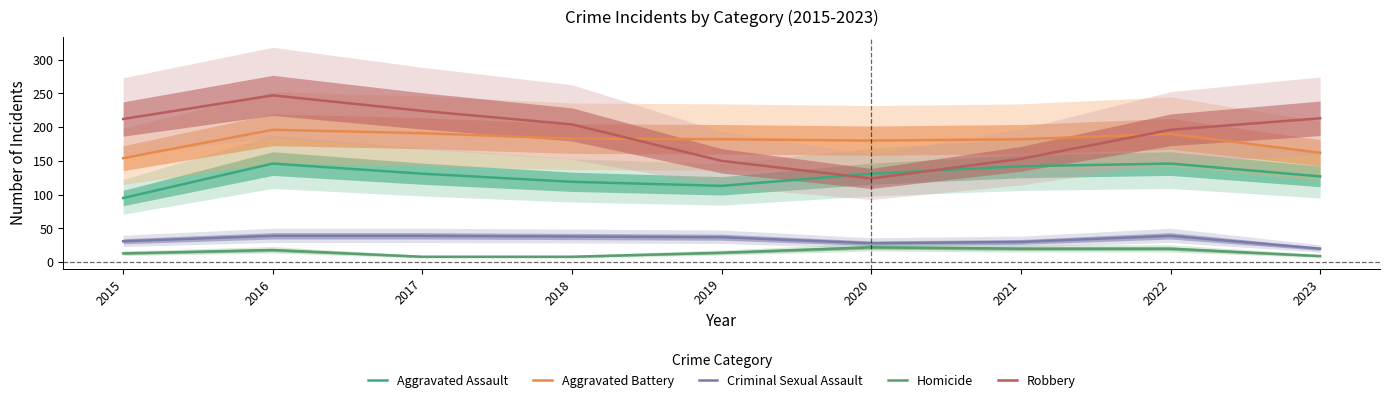

How many interior local valleys does the Robbery series have?

1